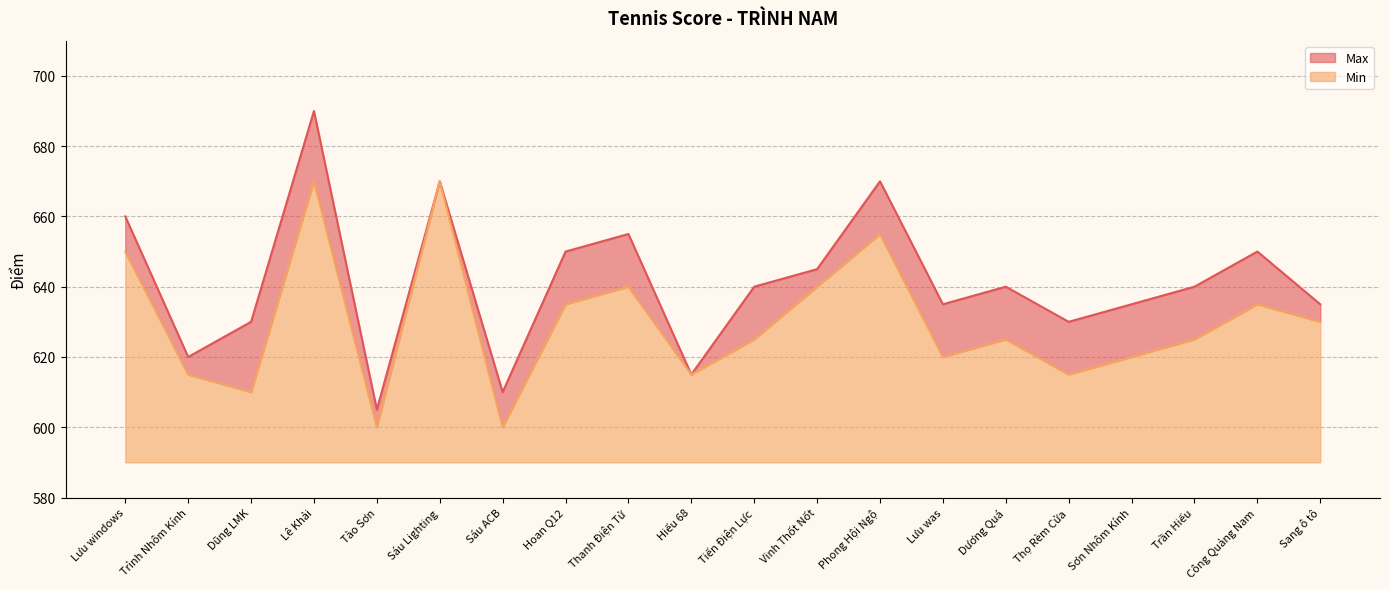

The value of Max at Lưu windows is 886. True or false?

False